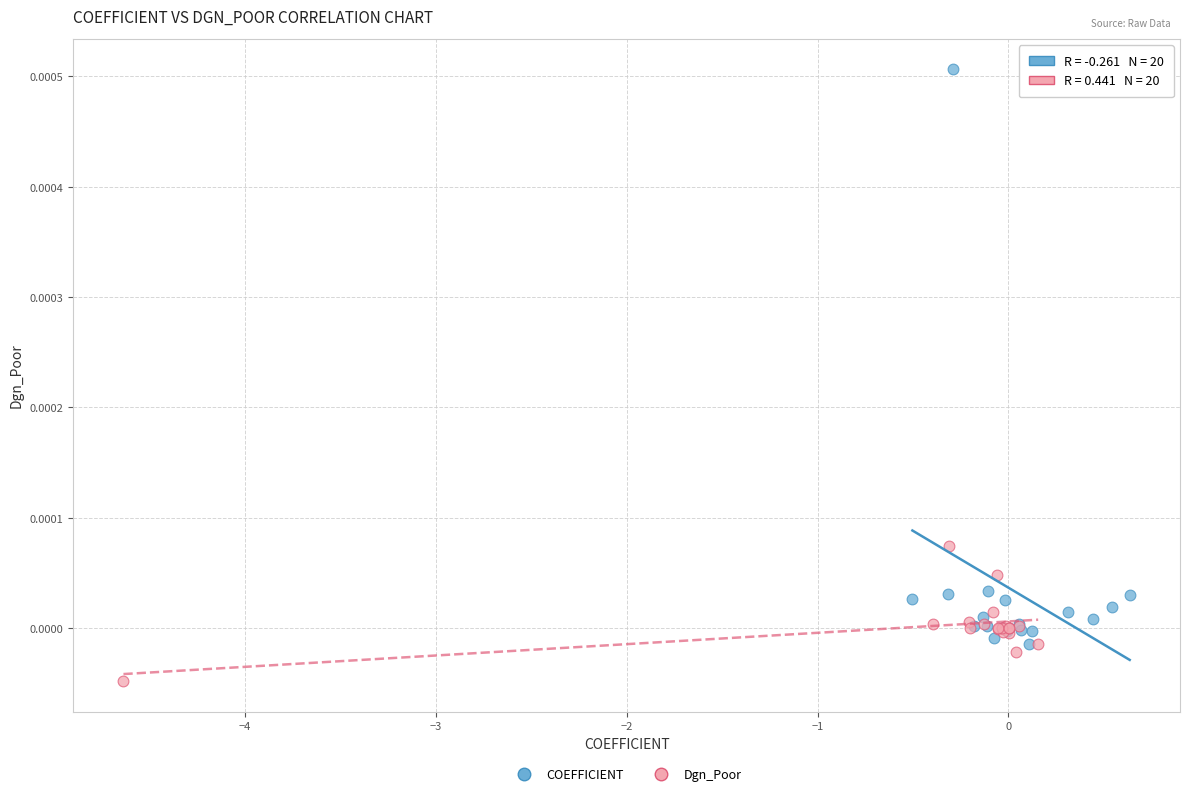

Which series contains the lowest Y value?

Dgn_Poor